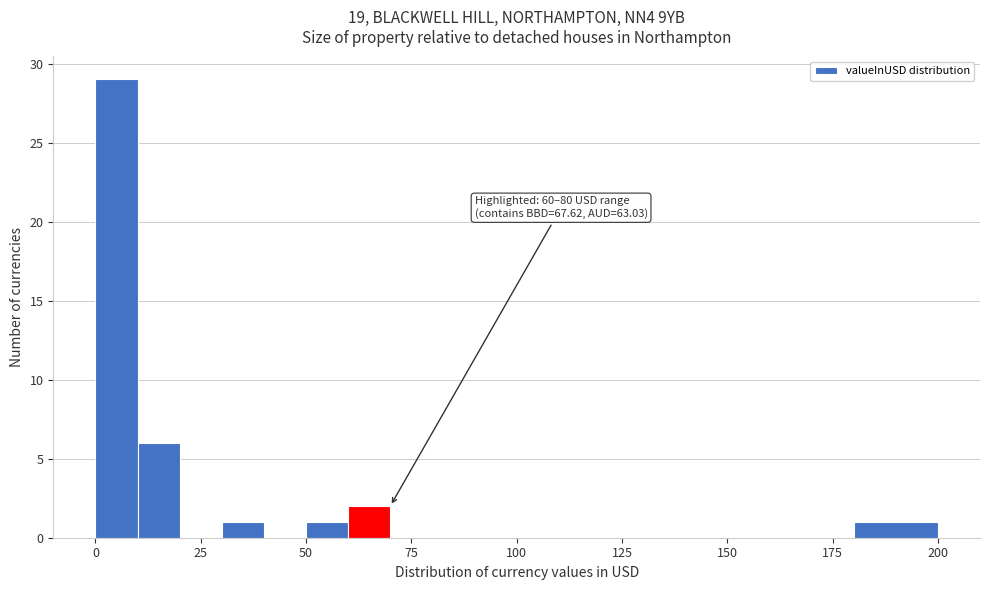

Read against the x-axis, roughly where is the centre of the tallest bar?

5